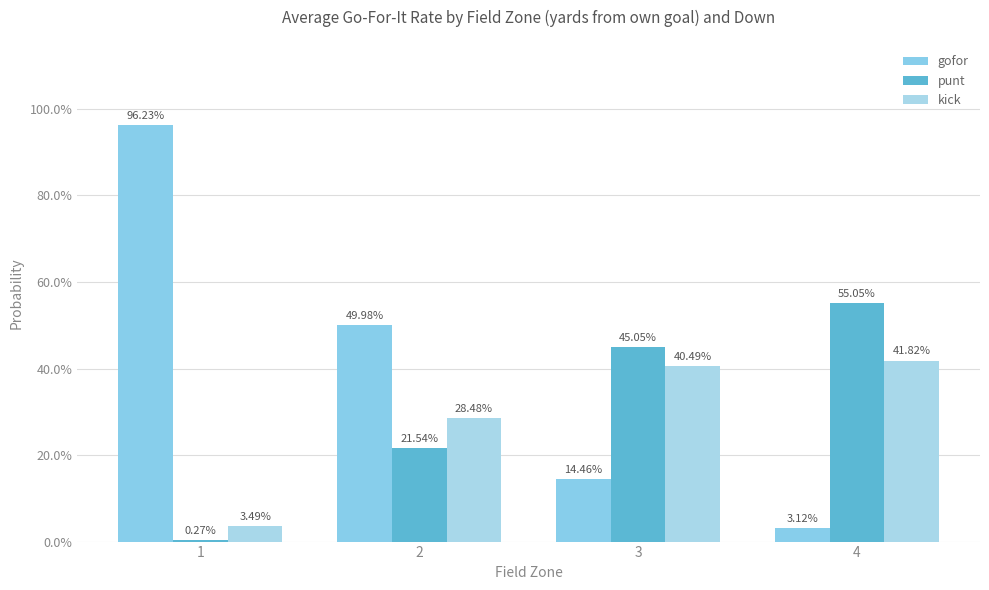

Are the bars grouped side by side (vs. stacked)?

Yes